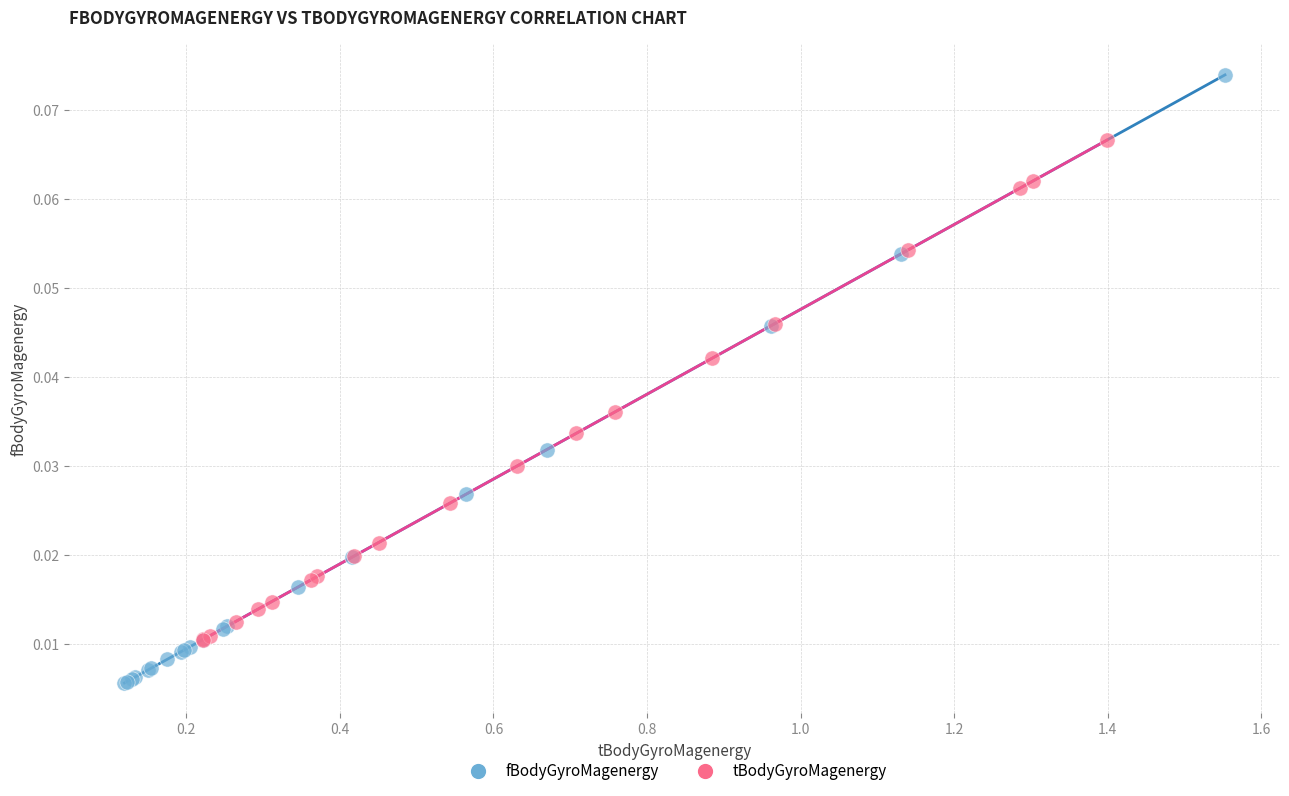

Which series reaches the maximum Y coordinate?

fBodyGyroMagenergy